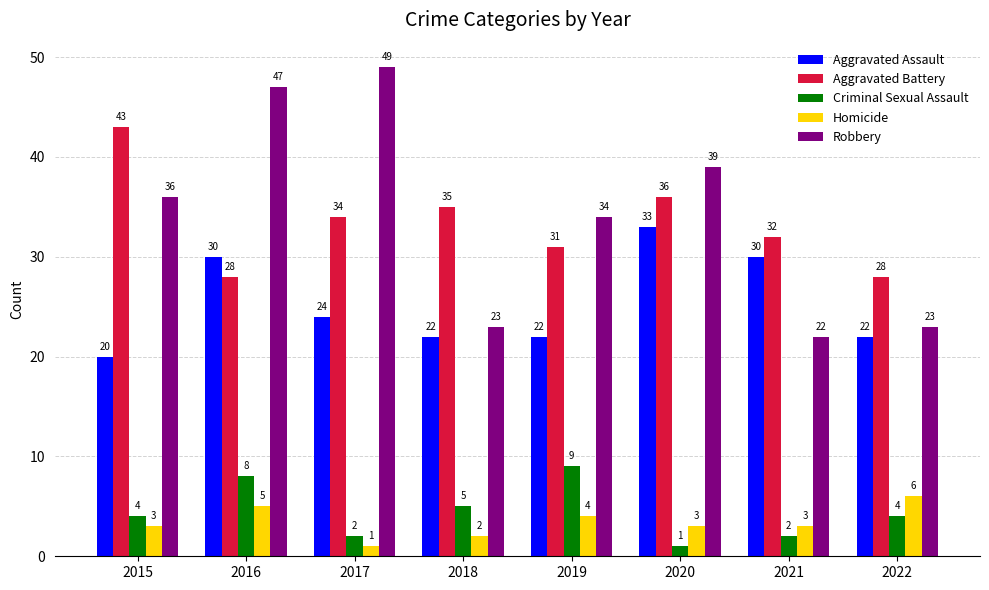

Is the value of Homicide at 2018 greater than the value of Robbery at 2015?

No